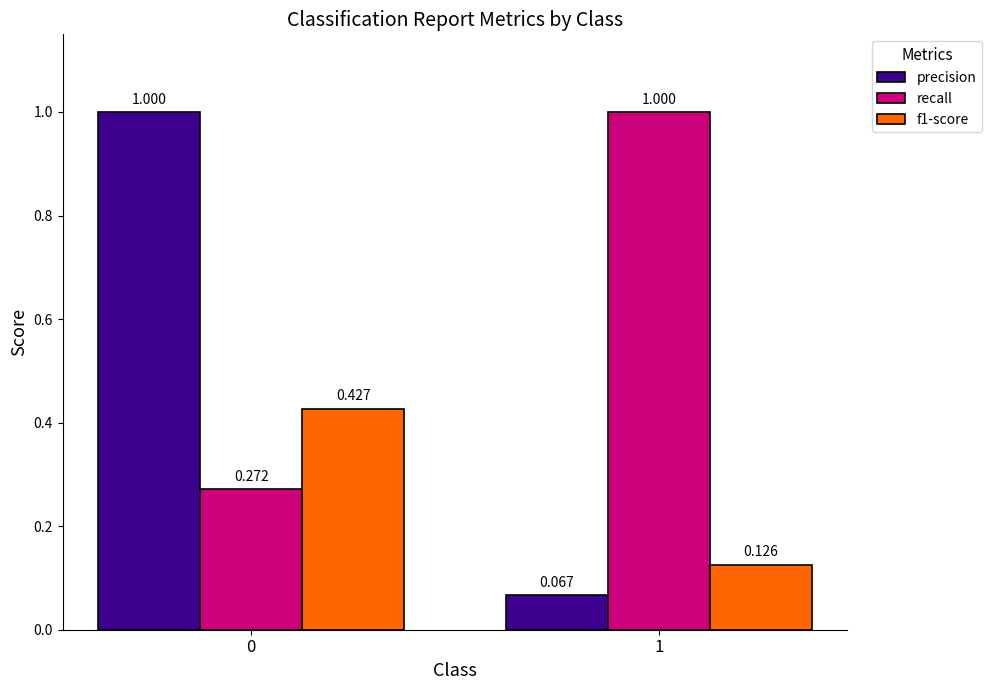

Between 0 and 1, which series saw the biggest shift?

precision